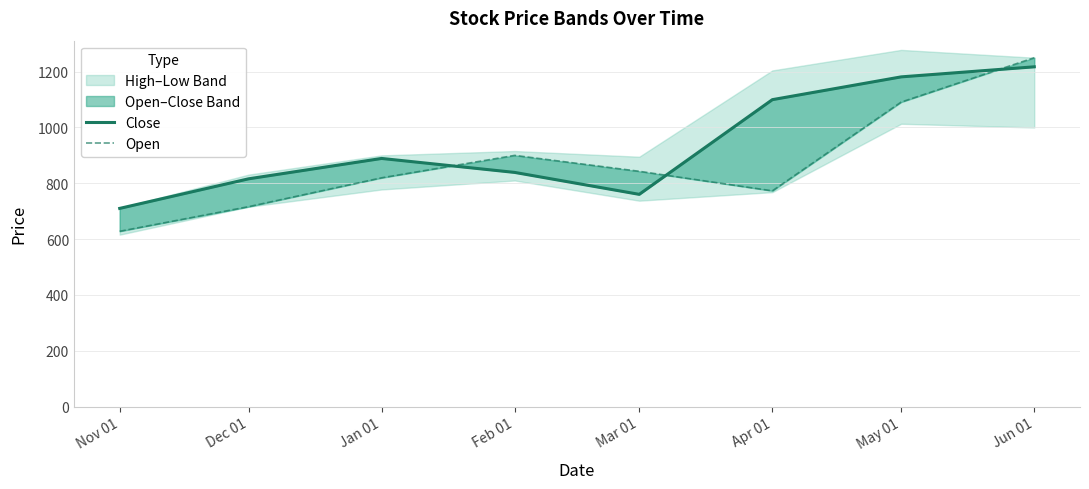

List the series in order of their overall mean, lowest first.

Open, Close